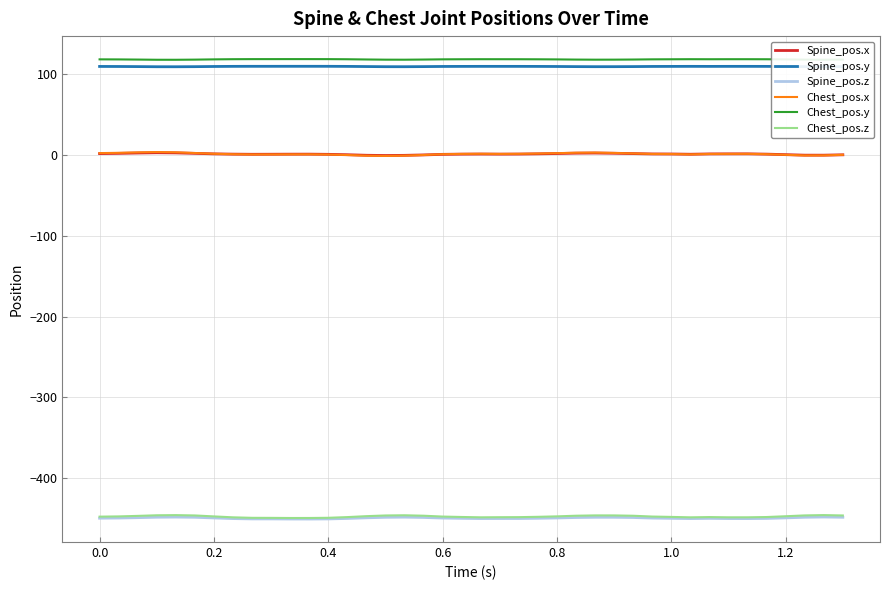

What is the minimum value for Chest_pos.y?

117.7